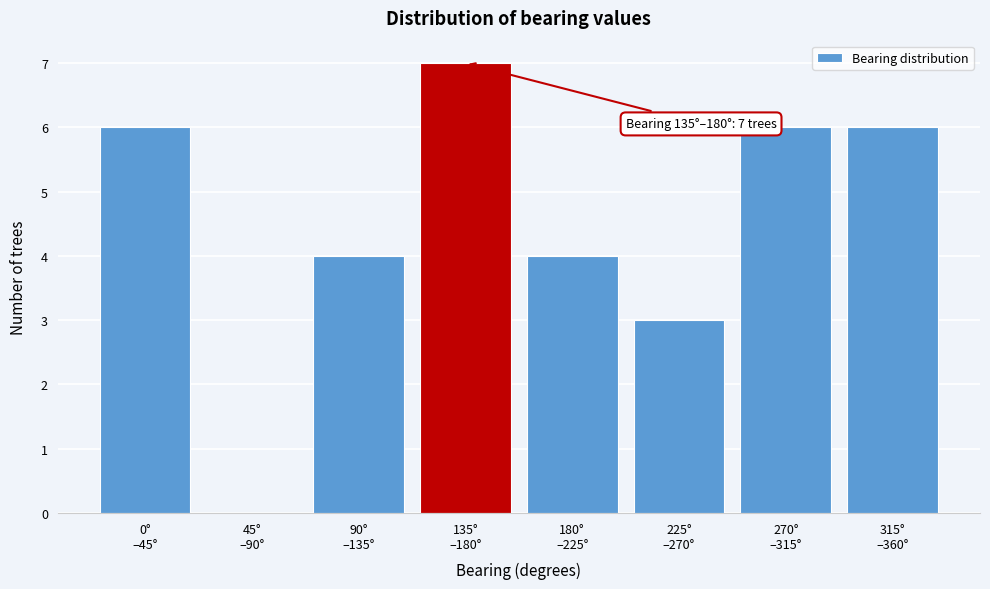

What is the maximum value shown in the chart?

7